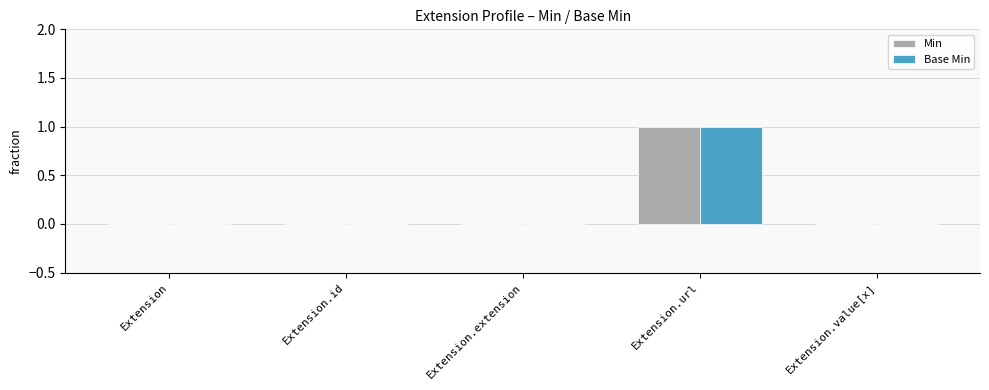

Which category has the highest value in the Min series?

Extension.url